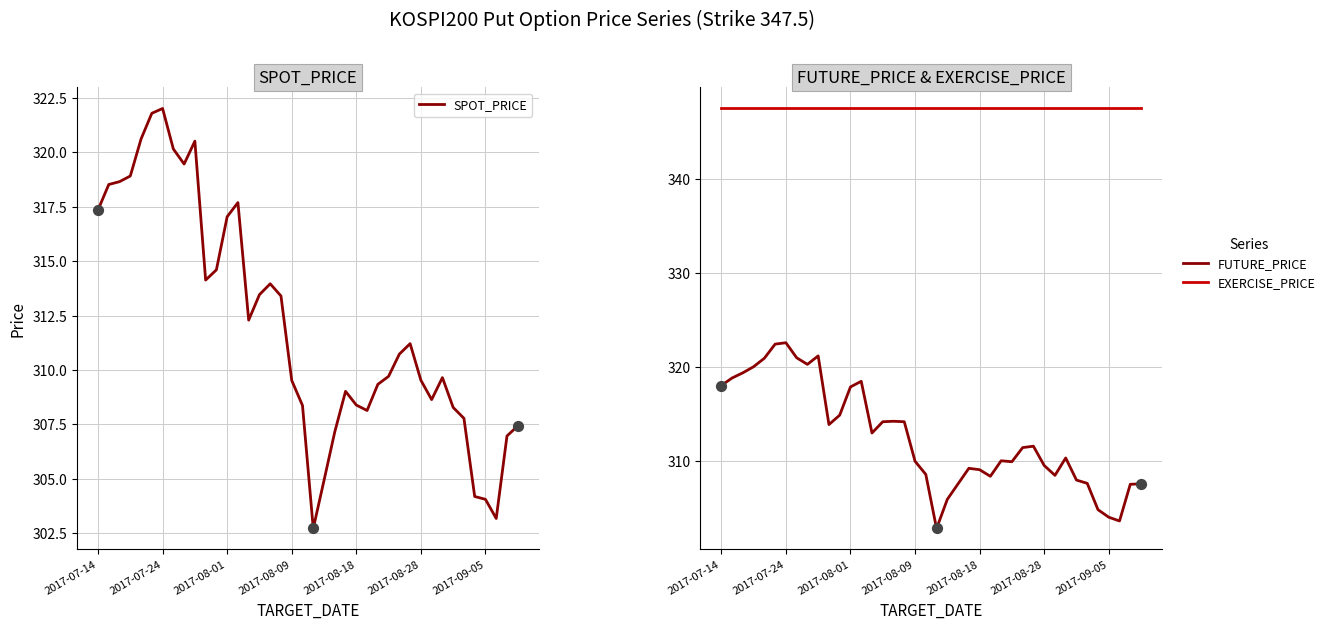

What is the total value across all series at 13?

983.7